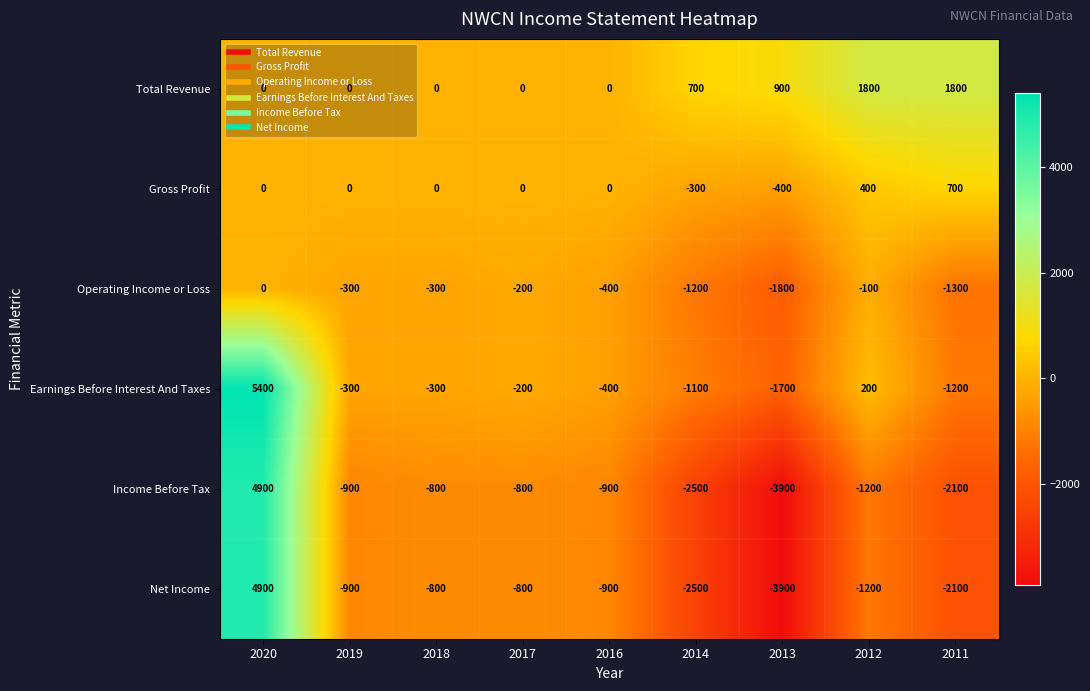

What is the spread (max minus min) of values at 2019?

900